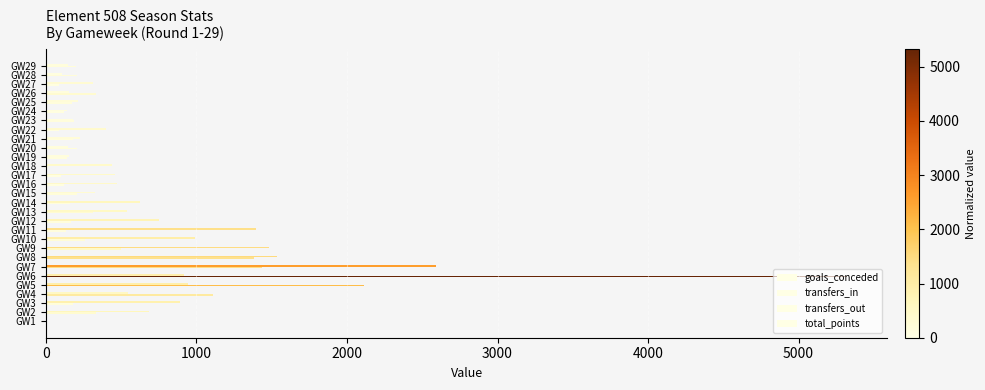

What is the sum of all transfers_out values?

17758